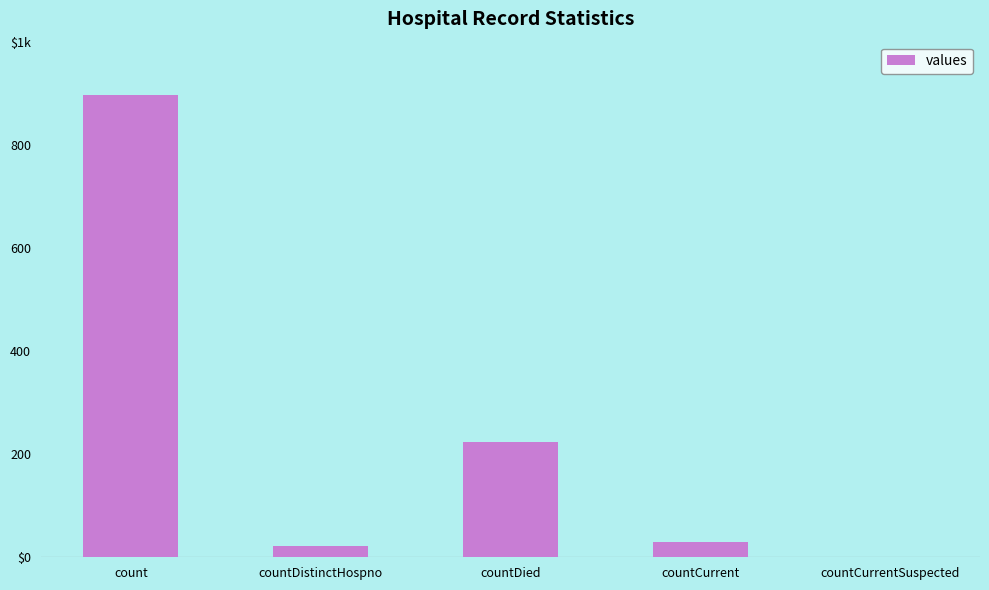

What position from the left is countCurrent?

4